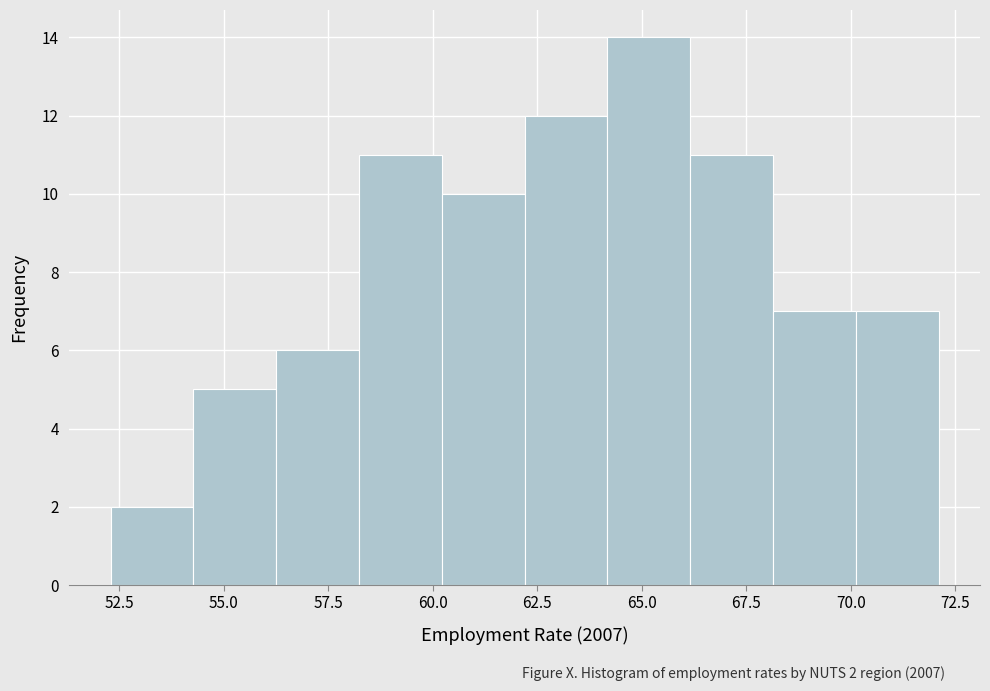

Around what value on the x-axis is the tallest bar? Give the approximate position of its centre, as read against the axis.

65.0